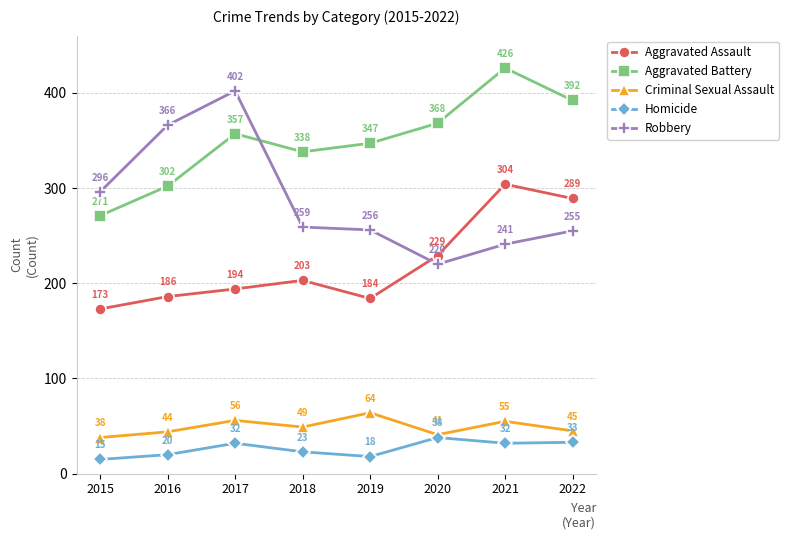

True or false: Homicide and Aggravated Assault intersect in this chart.

False